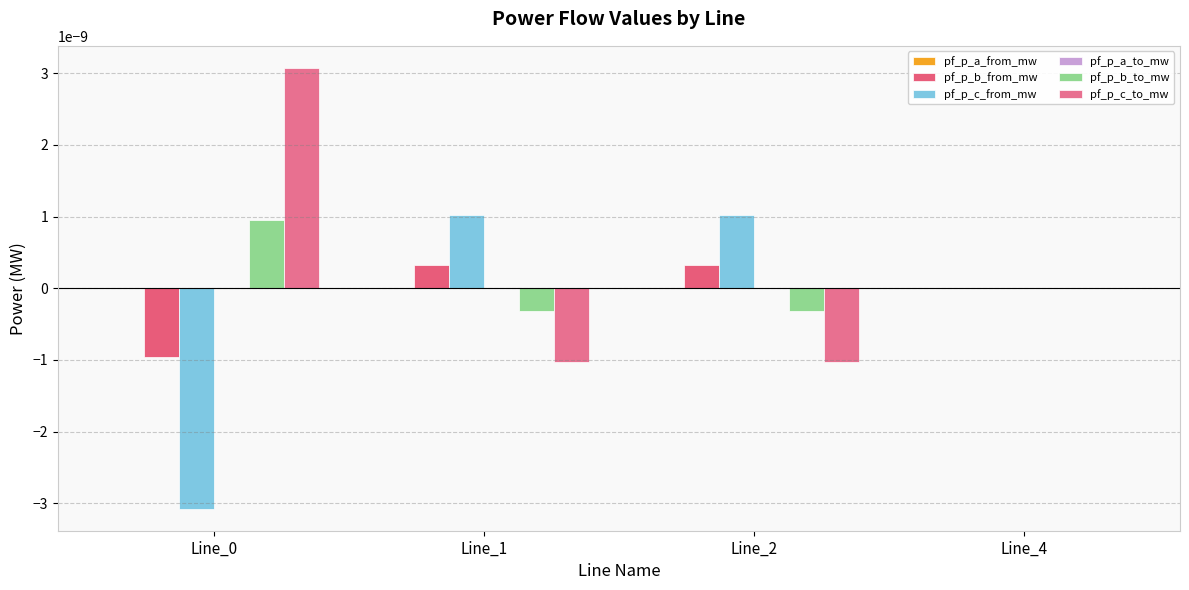

How many data points does each series have?

4